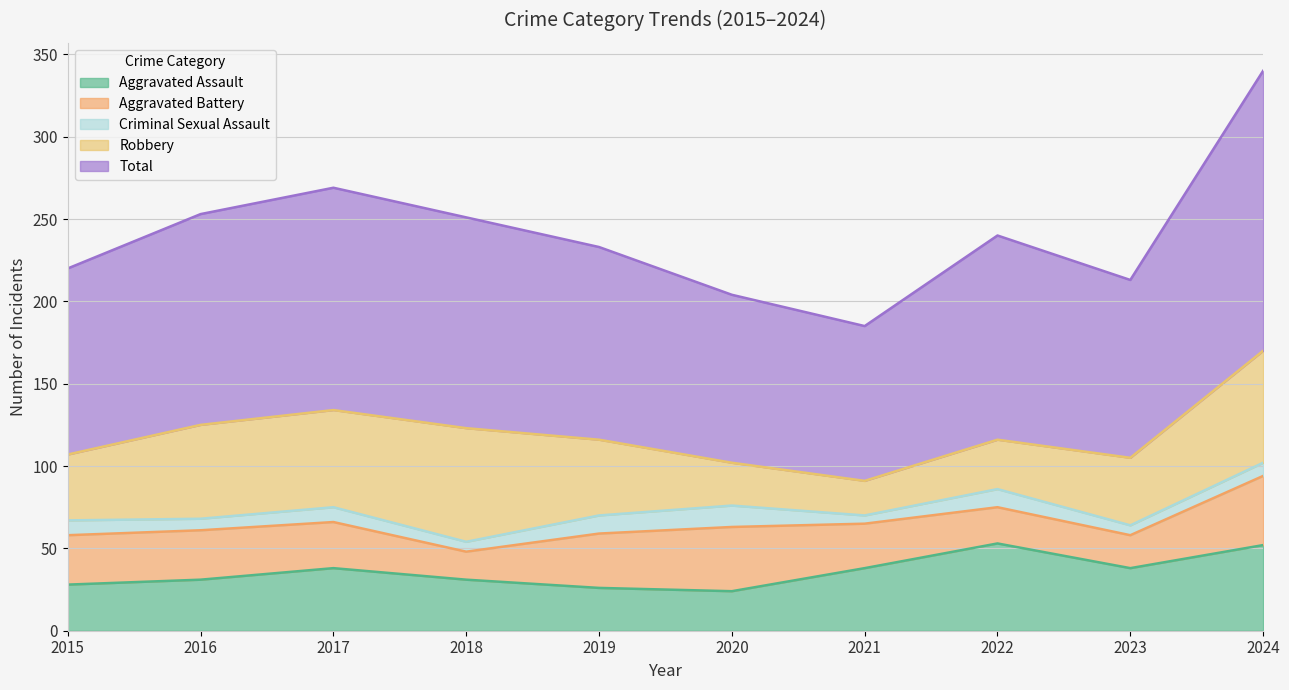

In Criminal Sexual Assault, how many points are lower than both neighbors (excluding endpoints)?

4